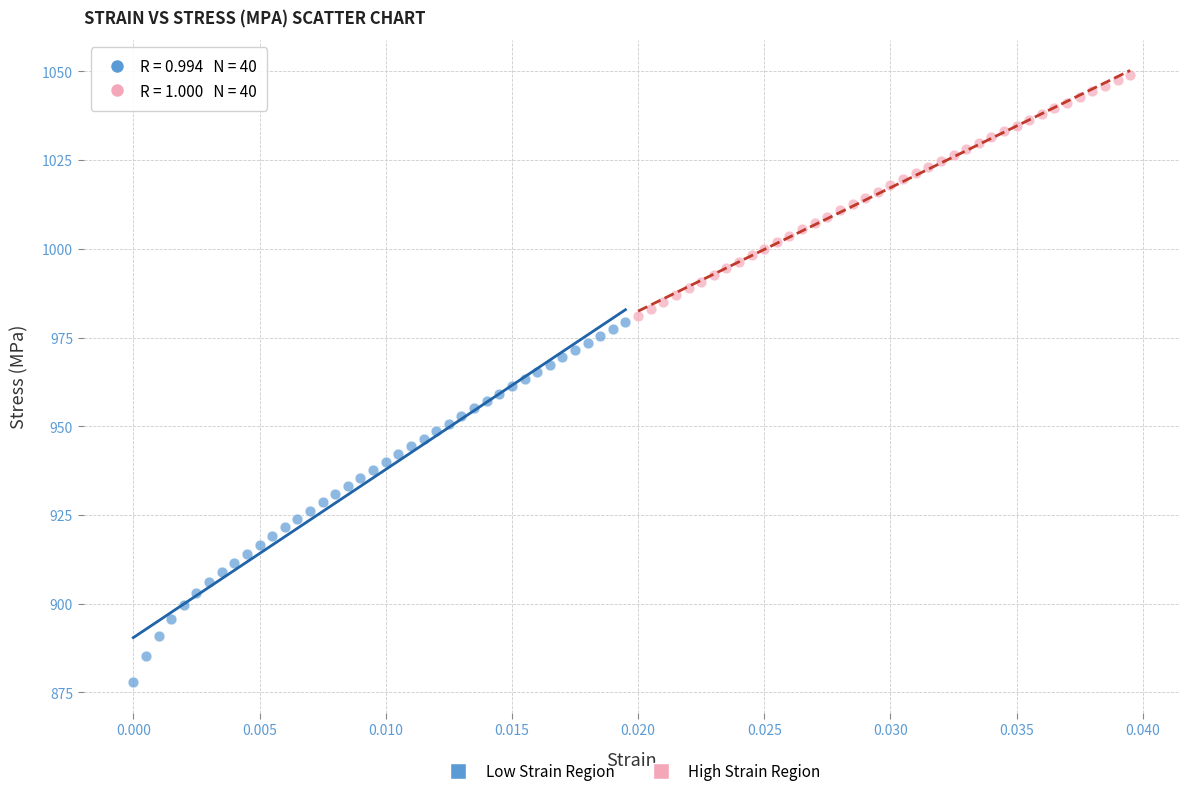

What are all the series names shown in the legend?

Low Strain Region, High Strain Region